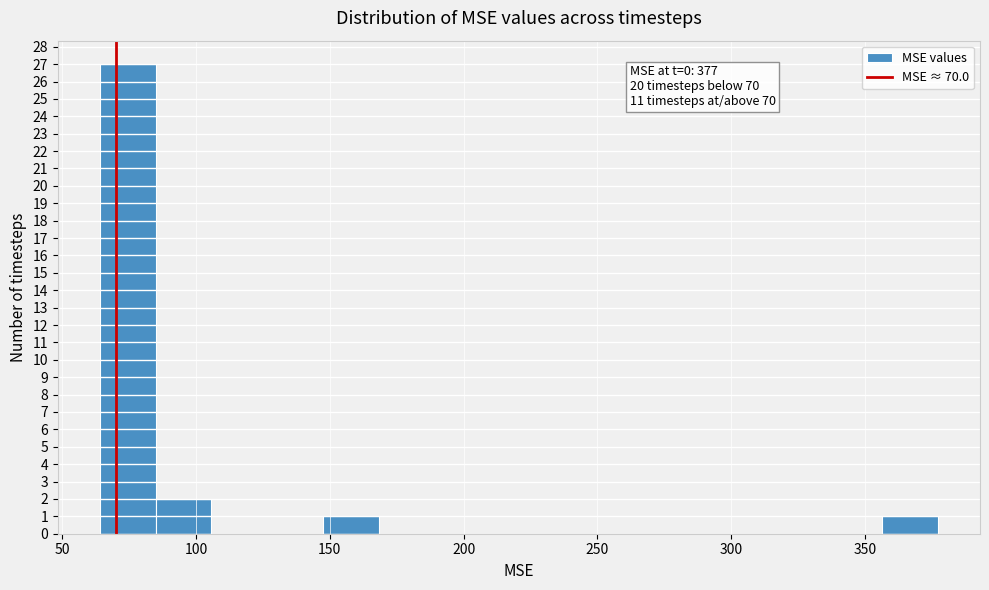

Over which range of the x-axis is the bar tallest?

65 to 85